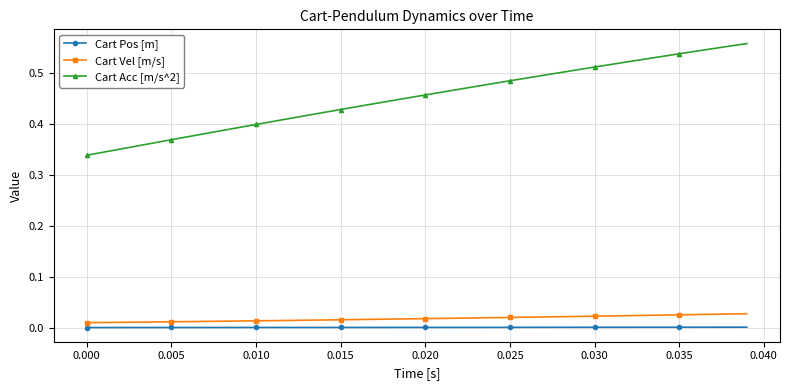

What are all the series names shown in the legend?

Cart Pos [m], Cart Vel [m/s], Cart Acc [m/s^2]